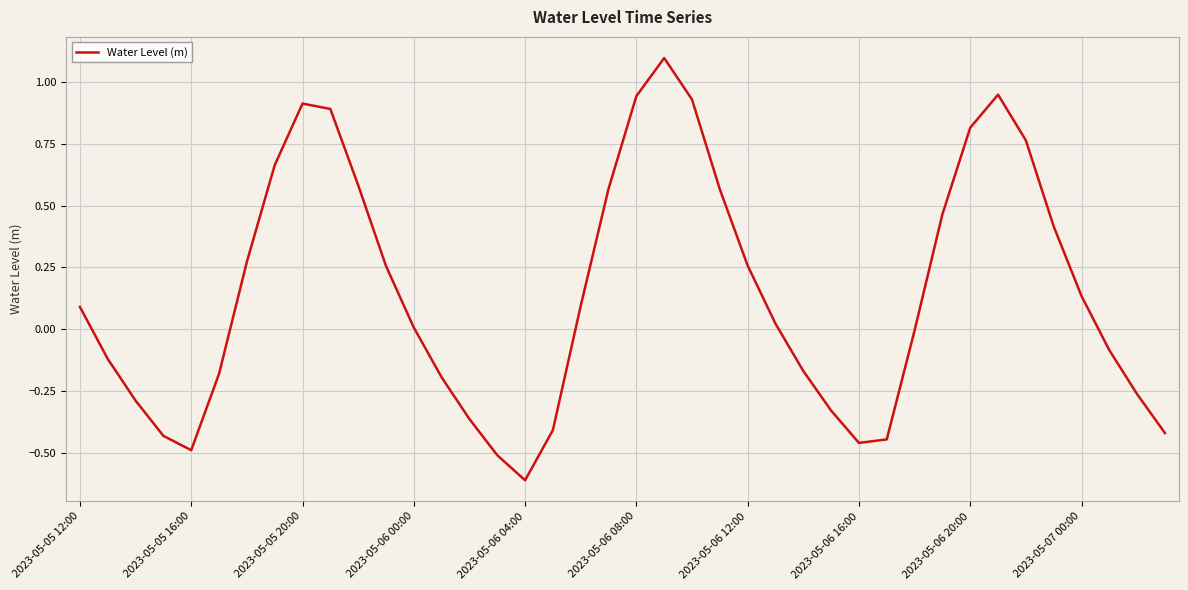

What is the smallest value displayed?

-0.6